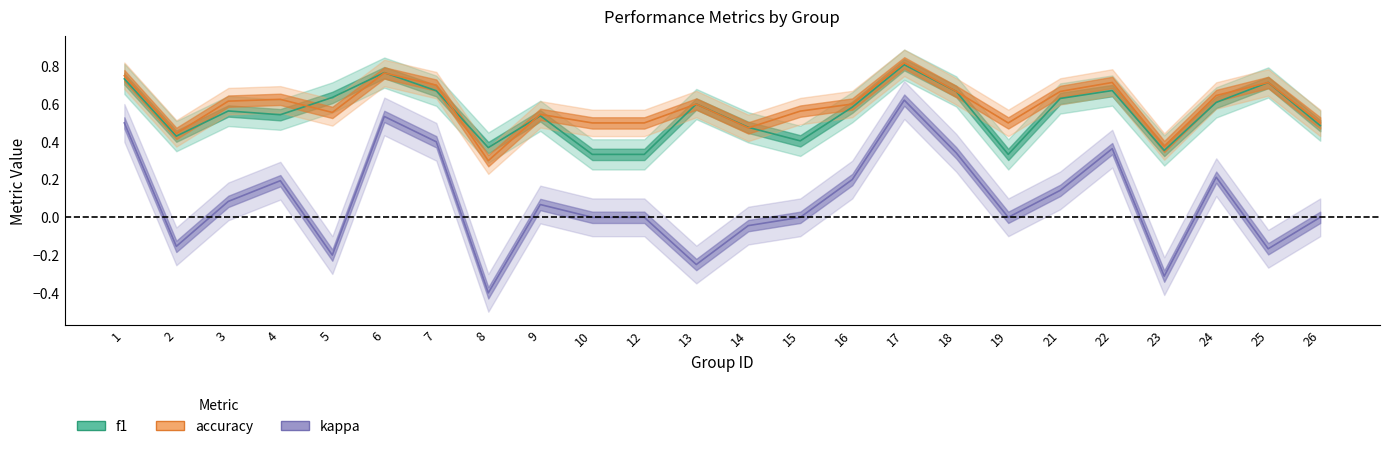

What is the smallest value displayed?

-0.4